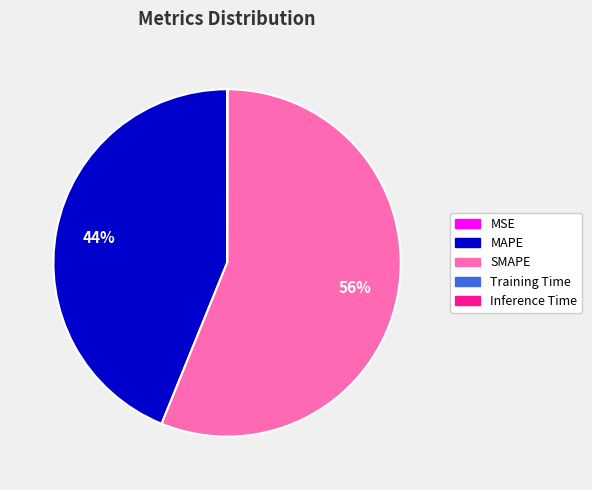

Is there any slice that represents more than half of the pie?

Yes